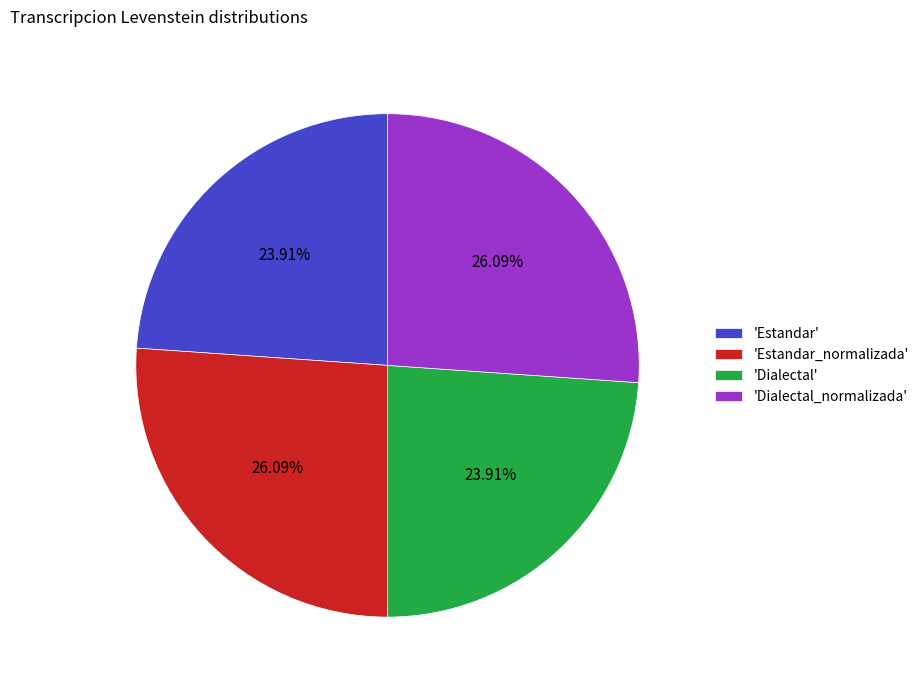

To the nearest percent, what is the average slice percentage?

25%